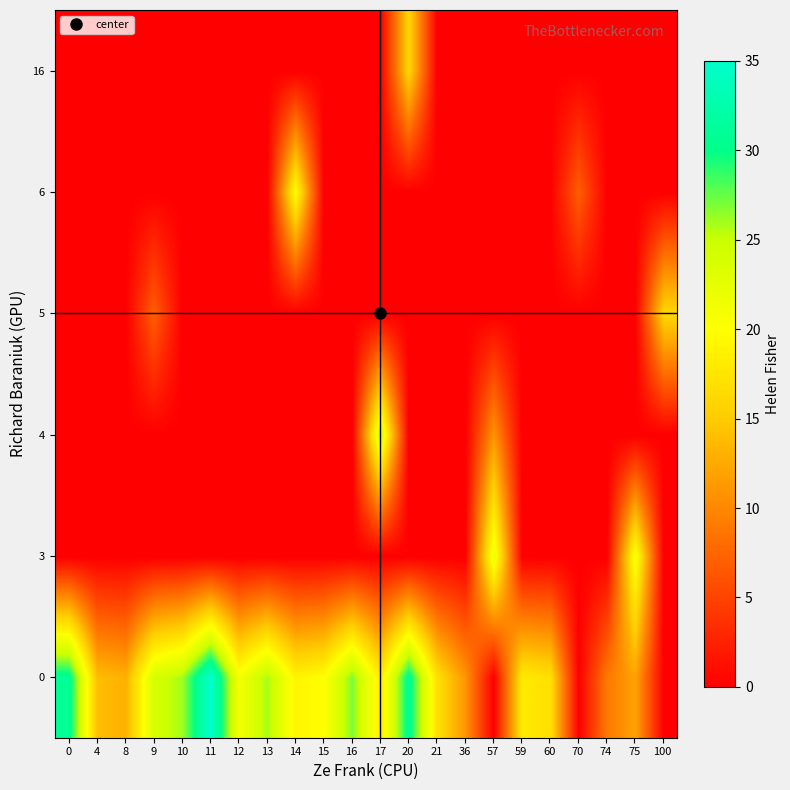

What is the difference between the highest and lowest values at 15?

20